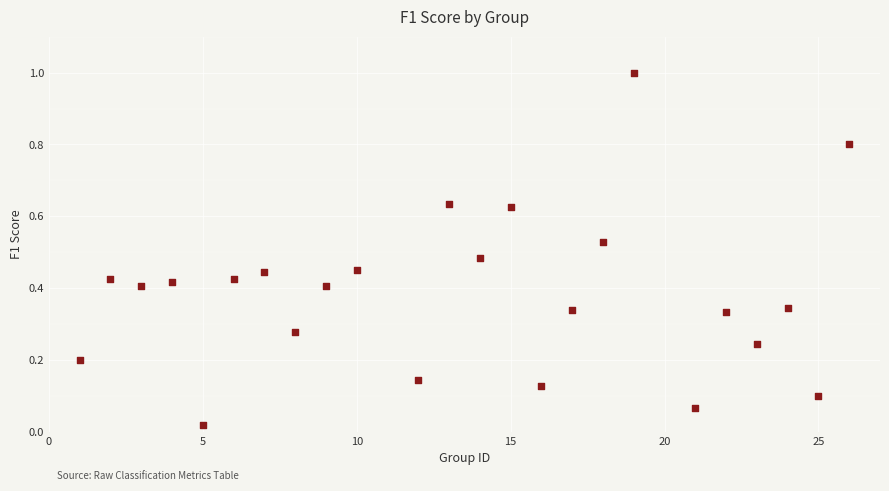

What is the range of X values (max minus min)?

25.0